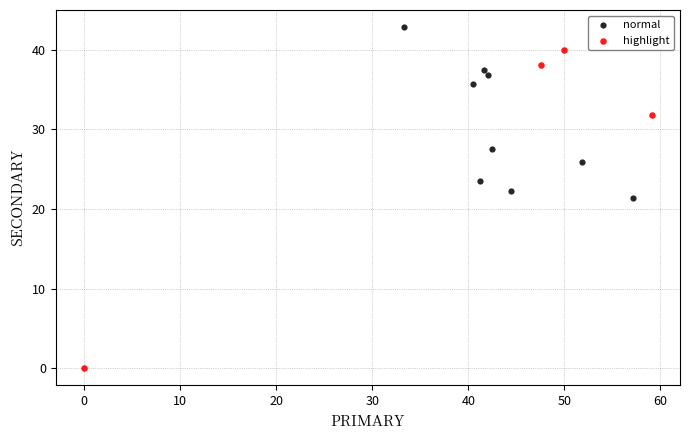

Which series has the largest Y range (max minus min)?

highlight